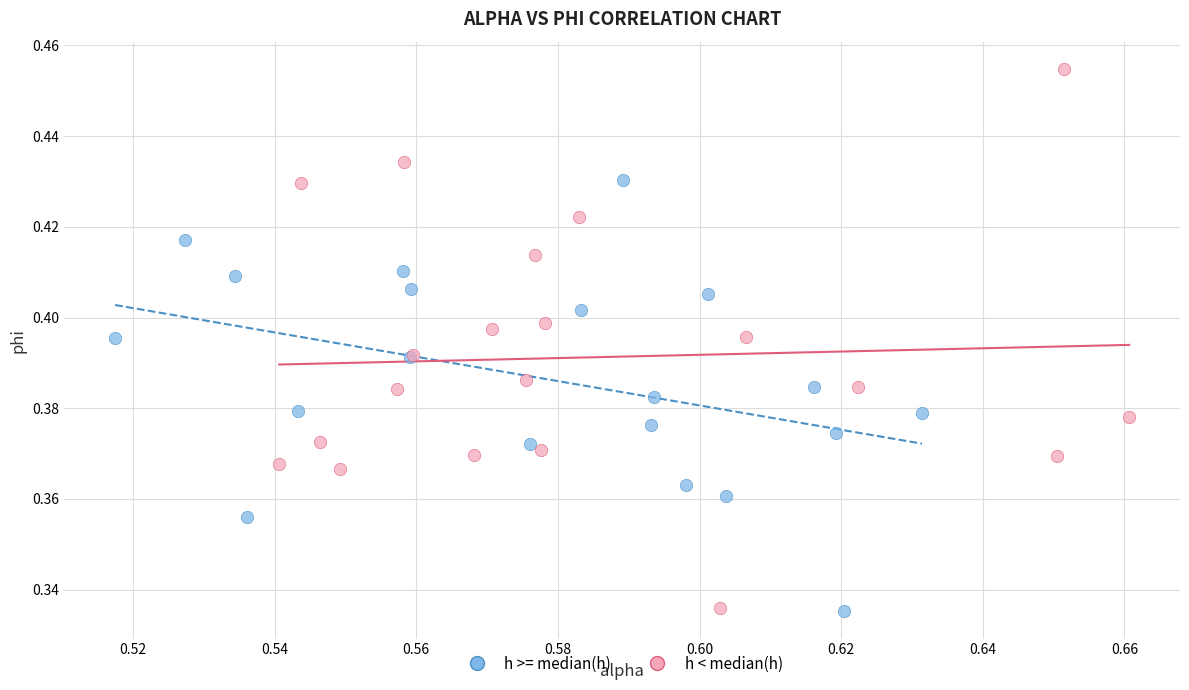

Which series has the widest spread of Y values?

h < median(h)